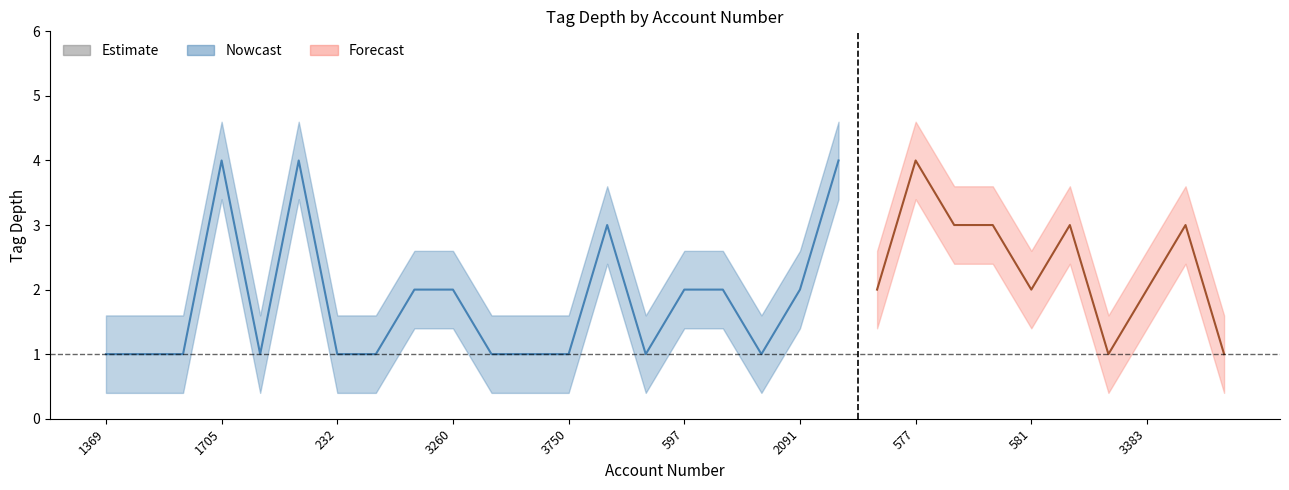

True or false: tag_depth_1 and tag_depth_upper intersect in this chart.

False